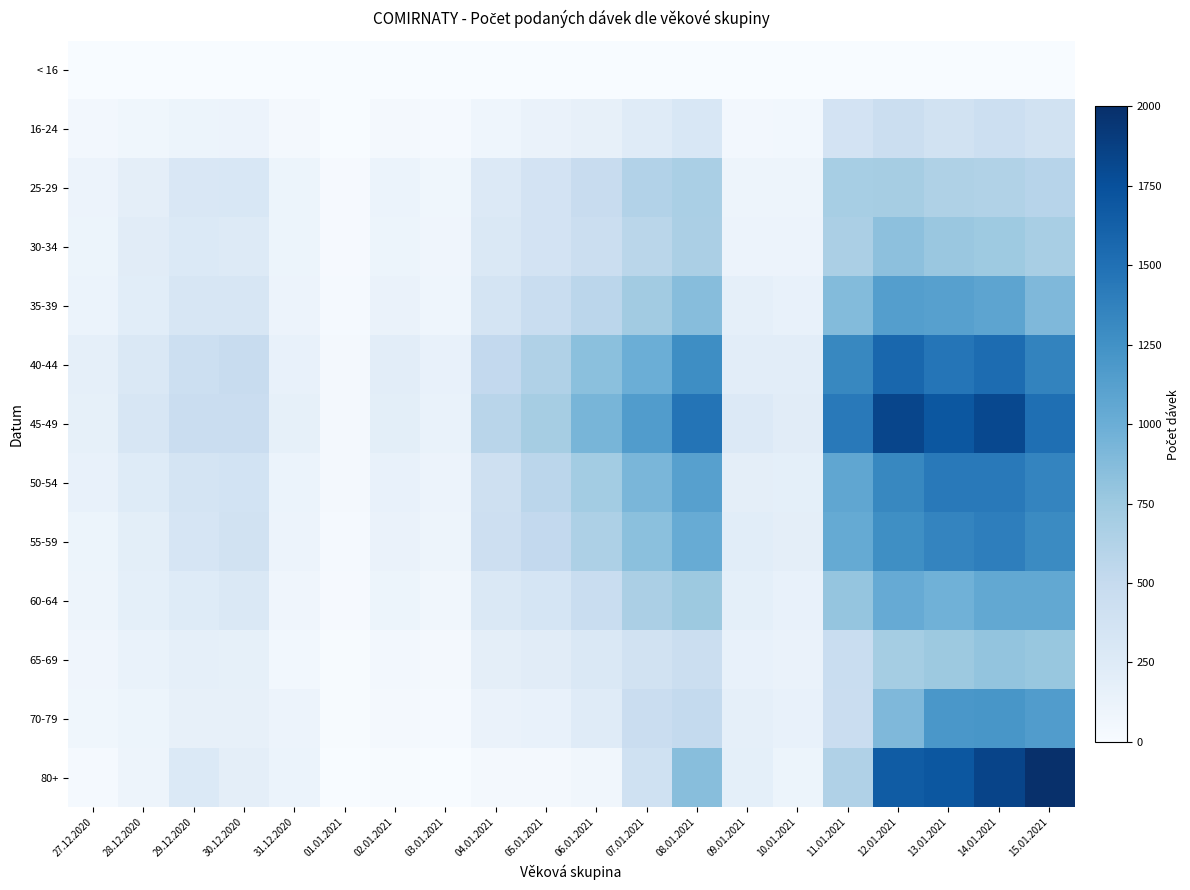

Reading left to right, transcribe all the data shown in this chart.

< 16: 27.12.2020=0	28.12.2020=0	29.12.2020=0	30.12.2020=0	31.12.2020=0	01.01.2021=0	02.01.2021=0	03.01.2021=0	04.01.2021=0	05.01.2021=0	06.01.2021=0	07.01.2021=0	08.01.2021=0	09.01.2021=0	10.01.2021=0	11.01.2021=0	12.01.2021=0	13.01.2021=0	14.01.2021=0	15.01.2021=0
16-24: 27.12.2020=51	28.12.2020=75	29.12.2020=106	30.12.2020=111	31.12.2020=44	01.01.2021=6	02.01.2021=34	03.01.2021=27	04.01.2021=92	05.01.2021=126	06.01.2021=161	07.01.2021=242	08.01.2021=305	09.01.2021=51	10.01.2021=55	11.01.2021=361	12.01.2021=444	13.01.2021=385	14.01.2021=436	15.01.2021=388
25-29: 27.12.2020=114	28.12.2020=195	29.12.2020=302	30.12.2020=312	31.12.2020=107	01.01.2021=16	02.01.2021=122	03.01.2021=75	04.01.2021=272	05.01.2021=363	06.01.2021=475	07.01.2021=618	08.01.2021=678	09.01.2021=101	10.01.2021=96	11.01.2021=695	12.01.2021=701	13.01.2021=647	14.01.2021=630	15.01.2021=591
30-34: 27.12.2020=109	28.12.2020=225	29.12.2020=276	30.12.2020=259	31.12.2020=106	01.01.2021=17	02.01.2021=103	03.01.2021=85	04.01.2021=293	05.01.2021=365	06.01.2021=442	07.01.2021=571	08.01.2021=669	09.01.2021=111	10.01.2021=111	11.01.2021=666	12.01.2021=833	13.01.2021=770	14.01.2021=748	15.01.2021=685
35-39: 27.12.2020=121	28.12.2020=216	29.12.2020=323	30.12.2020=315	31.12.2020=117	01.01.2021=28	02.01.2021=131	03.01.2021=92	04.01.2021=351	05.01.2021=463	06.01.2021=569	07.01.2021=722	08.01.2021=867	09.01.2021=176	10.01.2021=155	11.01.2021=875	12.01.2021=1135	13.01.2021=1120	14.01.2021=1082	15.01.2021=903
40-44: 27.12.2020=178	28.12.2020=293	29.12.2020=435	30.12.2020=482	31.12.2020=155	01.01.2021=46	02.01.2021=204	03.01.2021=150	04.01.2021=518	05.01.2021=639	06.01.2021=836	07.01.2021=996	08.01.2021=1280	09.01.2021=207	10.01.2021=208	11.01.2021=1326	12.01.2021=1575	13.01.2021=1466	14.01.2021=1534	15.01.2021=1354
45-49: 27.12.2020=167	28.12.2020=327	29.12.2020=458	30.12.2020=457	31.12.2020=167	01.01.2021=41	02.01.2021=197	03.01.2021=139	04.01.2021=582	05.01.2021=699	06.01.2021=937	07.01.2021=1156	08.01.2021=1475	09.01.2021=270	10.01.2021=226	11.01.2021=1437	12.01.2021=1831	13.01.2021=1703	14.01.2021=1812	15.01.2021=1510
50-54: 27.12.2020=145	28.12.2020=243	29.12.2020=358	30.12.2020=368	31.12.2020=120	01.01.2021=34	02.01.2021=144	03.01.2021=112	04.01.2021=412	05.01.2021=570	06.01.2021=717	07.01.2021=926	08.01.2021=1119	09.01.2021=193	10.01.2021=187	11.01.2021=1066	12.01.2021=1321	13.01.2021=1431	14.01.2021=1432	15.01.2021=1349
55-59: 27.12.2020=109	28.12.2020=202	29.12.2020=334	30.12.2020=375	31.12.2020=113	01.01.2021=30	02.01.2021=127	03.01.2021=101	04.01.2021=422	05.01.2021=522	06.01.2021=654	07.01.2021=839	08.01.2021=1016	09.01.2021=215	10.01.2021=189	11.01.2021=1037	12.01.2021=1273	13.01.2021=1347	14.01.2021=1397	15.01.2021=1297
60-64: 27.12.2020=98	28.12.2020=182	29.12.2020=248	30.12.2020=295	31.12.2020=85	01.01.2021=23	02.01.2021=108	03.01.2021=64	04.01.2021=289	05.01.2021=338	06.01.2021=464	07.01.2021=667	08.01.2021=750	09.01.2021=180	10.01.2021=143	11.01.2021=795	12.01.2021=1024	13.01.2021=974	14.01.2021=1053	15.01.2021=1051
65-69: 27.12.2020=82	28.12.2020=134	29.12.2020=177	30.12.2020=165	31.12.2020=60	01.01.2021=12	02.01.2021=50	03.01.2021=42	04.01.2021=195	05.01.2021=225	06.01.2021=285	07.01.2021=375	08.01.2021=452	09.01.2021=148	10.01.2021=131	11.01.2021=464	12.01.2021=708	13.01.2021=757	14.01.2021=799	15.01.2021=775
70-79: 27.12.2020=72	28.12.2020=106	29.12.2020=157	30.12.2020=158	31.12.2020=111	01.01.2021=8	02.01.2021=40	03.01.2021=30	04.01.2021=131	05.01.2021=149	06.01.2021=237	07.01.2021=454	08.01.2021=509	09.01.2021=179	10.01.2021=152	11.01.2021=460	12.01.2021=902	13.01.2021=1200	14.01.2021=1204	15.01.2021=1149
80+: 27.12.2020=26	28.12.2020=101	29.12.2020=280	30.12.2020=194	31.12.2020=118	01.01.2021=3	02.01.2021=12	03.01.2021=3	04.01.2021=32	05.01.2021=41	06.01.2021=67	07.01.2021=404	08.01.2021=859	09.01.2021=187	10.01.2021=107	11.01.2021=638	12.01.2021=1660	13.01.2021=1701	14.01.2021=1836	15.01.2021=2155